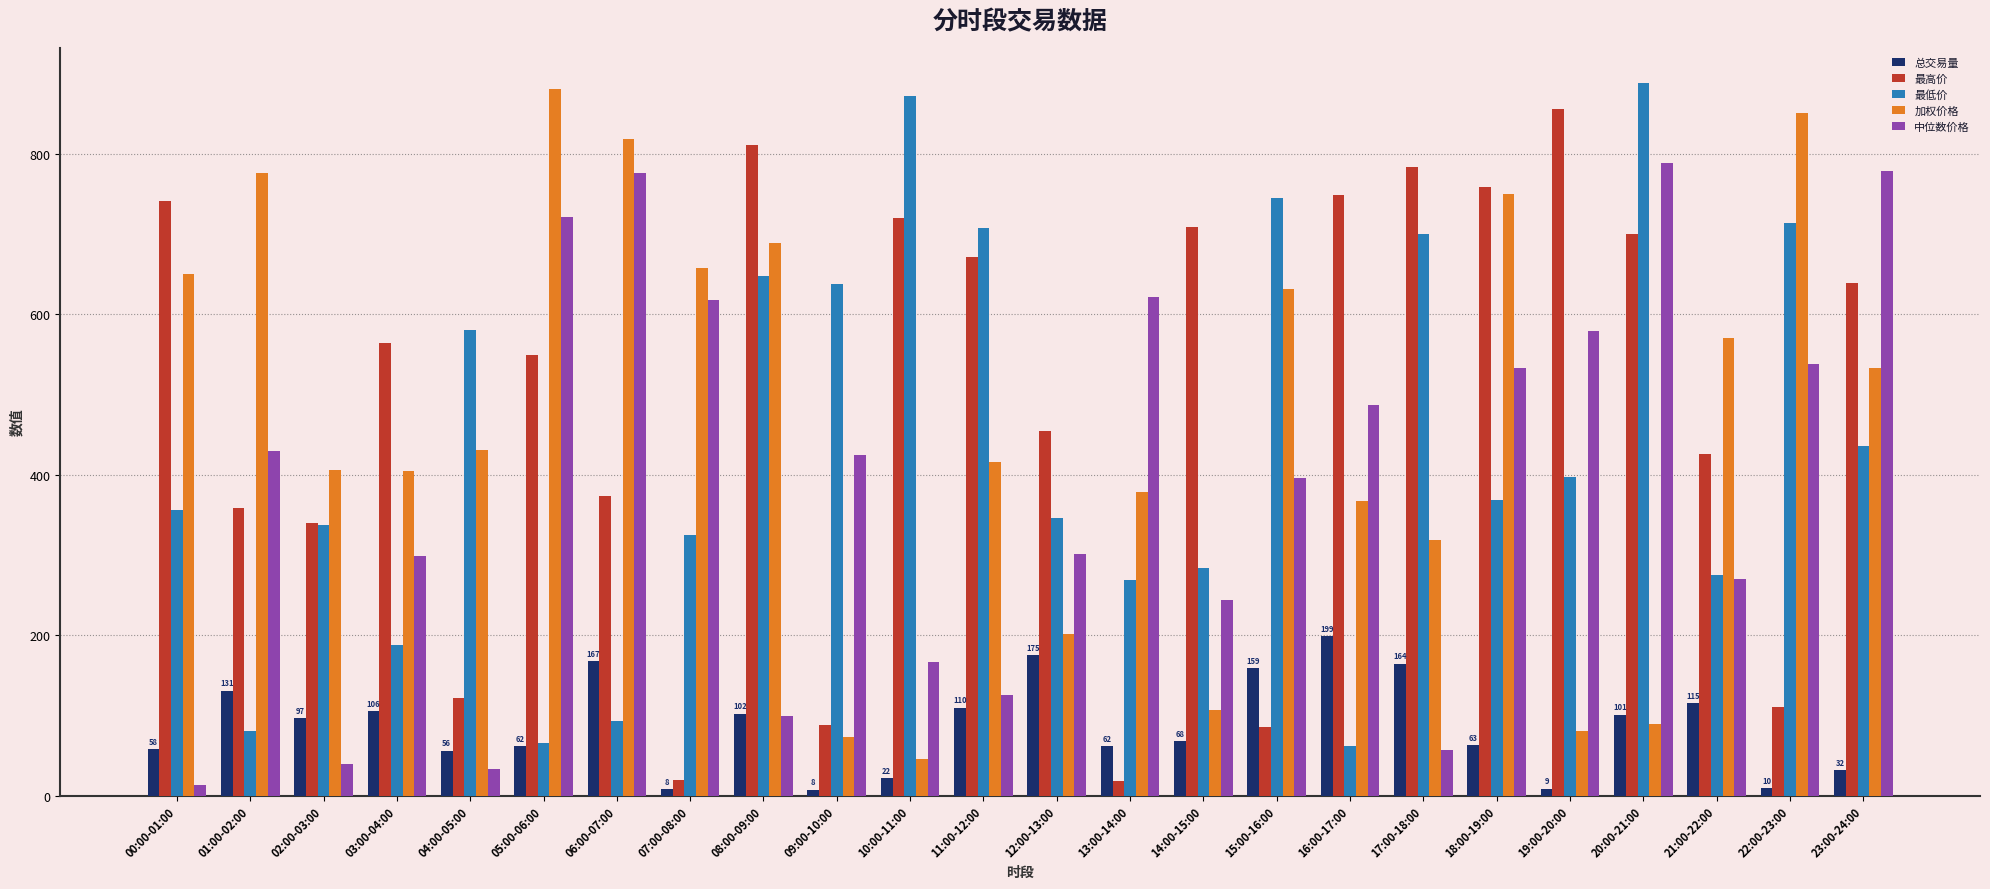

The 最低价 series shows 680.4 at 23:00-24:00. True or false?

False